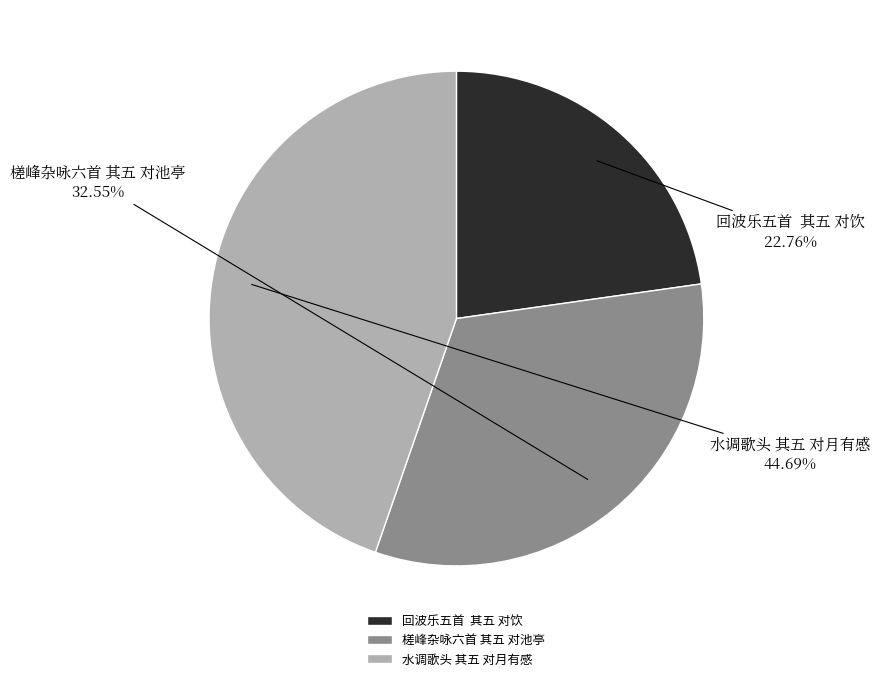

Is it true that 槎峰杂咏六首 其五 对池亭 is 33% of the pie?

True